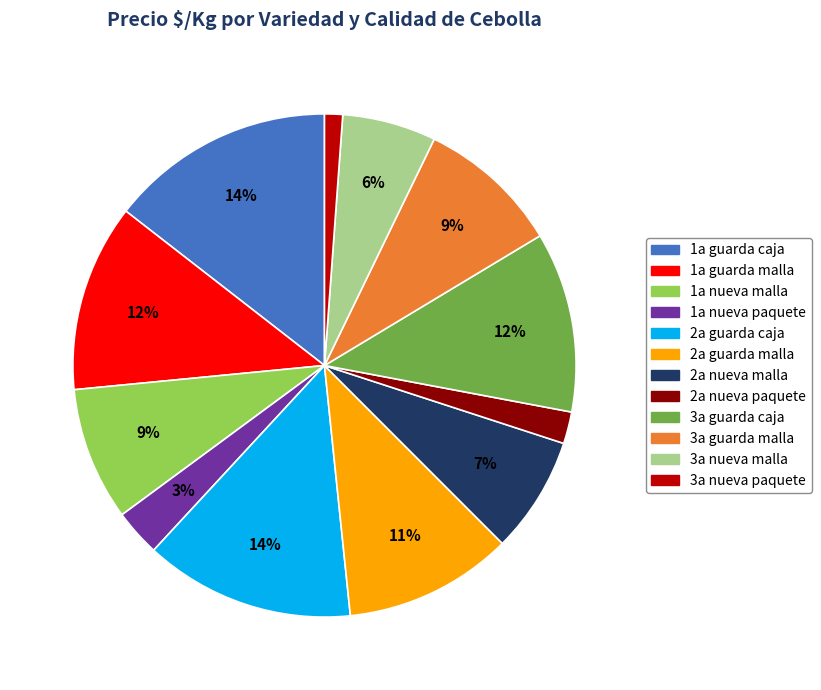

Is there a majority slice in this chart?

No